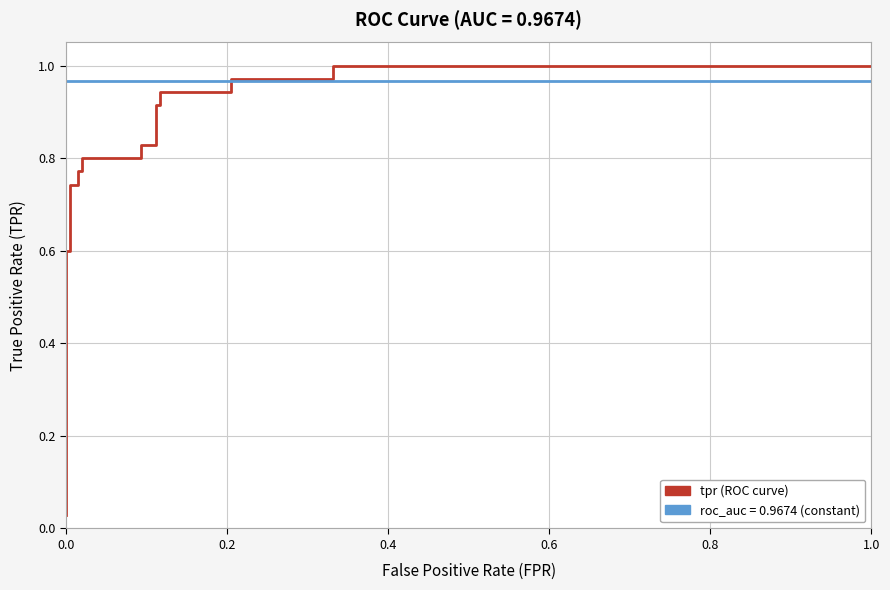

What is the sum of all roc_auc values?

18.4